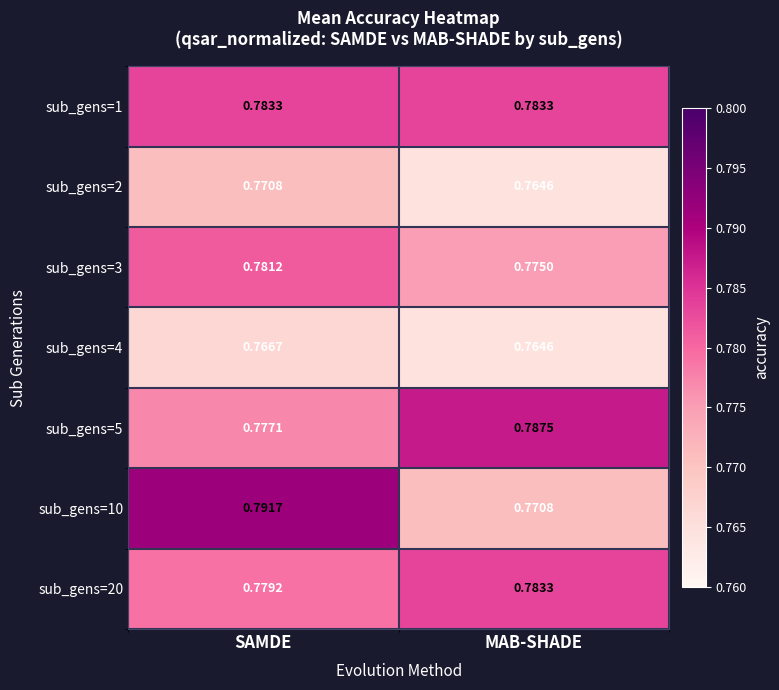

At which category does the chart reach its peak across all series?

SAMDE